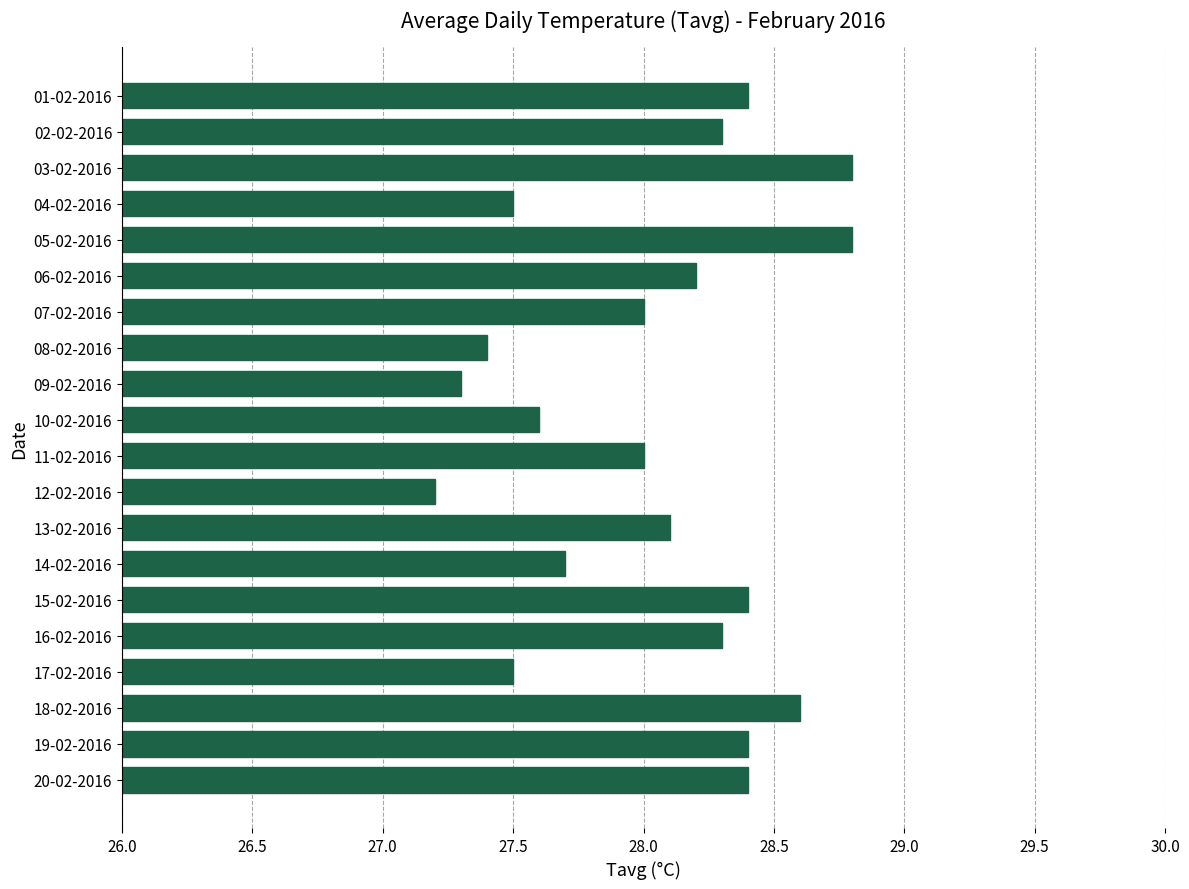

Reading bottom to top, what are all the values shown in this chart?

20-02-2016=28.4	19-02-2016=28.4	18-02-2016=28.6	17-02-2016=27.5	16-02-2016=28.3	15-02-2016=28.4	14-02-2016=27.7	13-02-2016=28.1	12-02-2016=27.2	11-02-2016=28.0	10-02-2016=27.6	09-02-2016=27.3	08-02-2016=27.4	07-02-2016=28.0	06-02-2016=28.2	05-02-2016=28.8	04-02-2016=27.5	03-02-2016=28.8	02-02-2016=28.3	01-02-2016=28.4